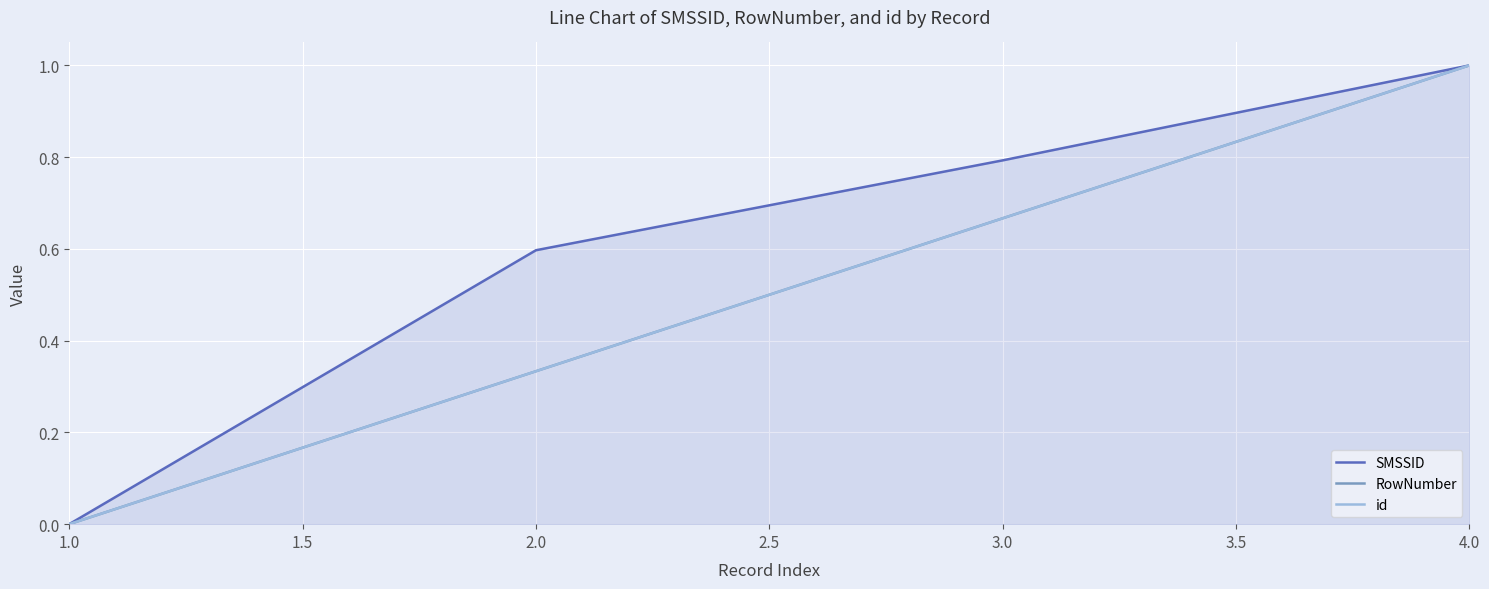

Is this an area chart (filled region under the line)?

Yes